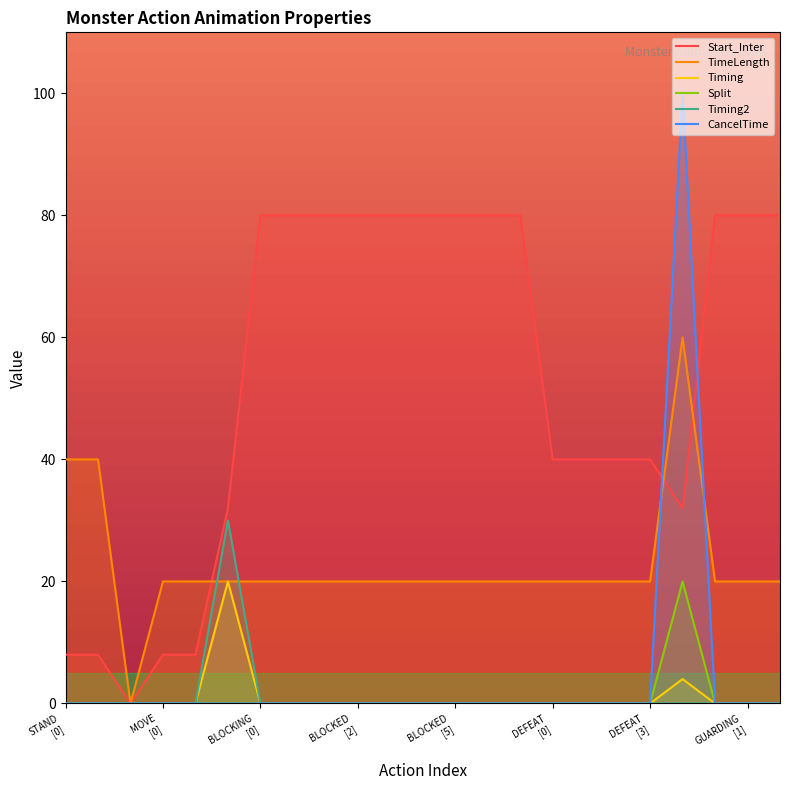

At how many categories does at least one series exceed 10?

22